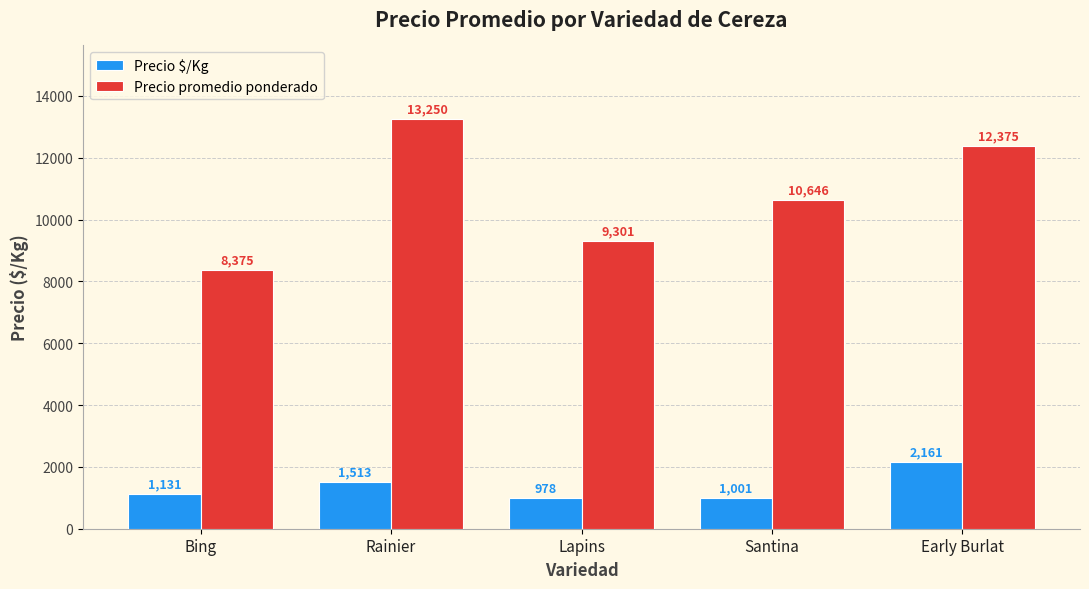

Where is Precio $/Kg nearest to the value 1569?

Rainier